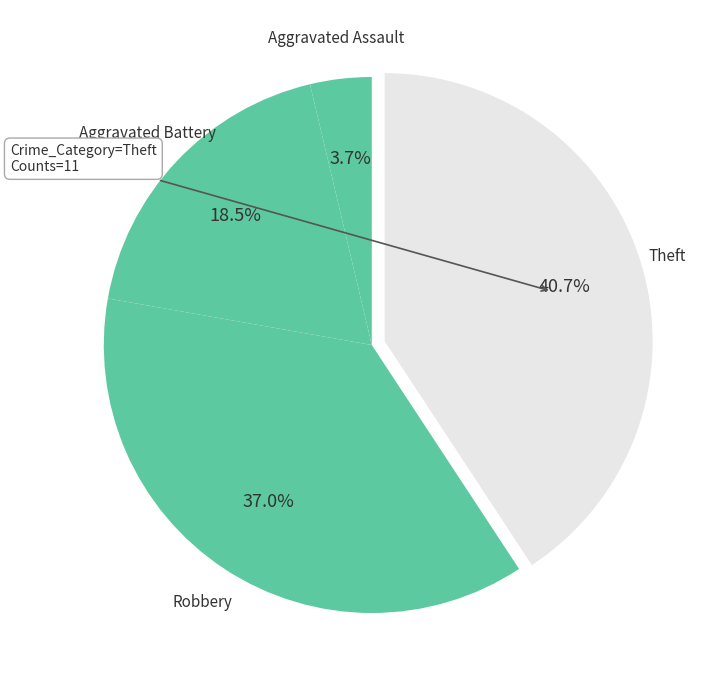

Count the number of slices in the pie.

4